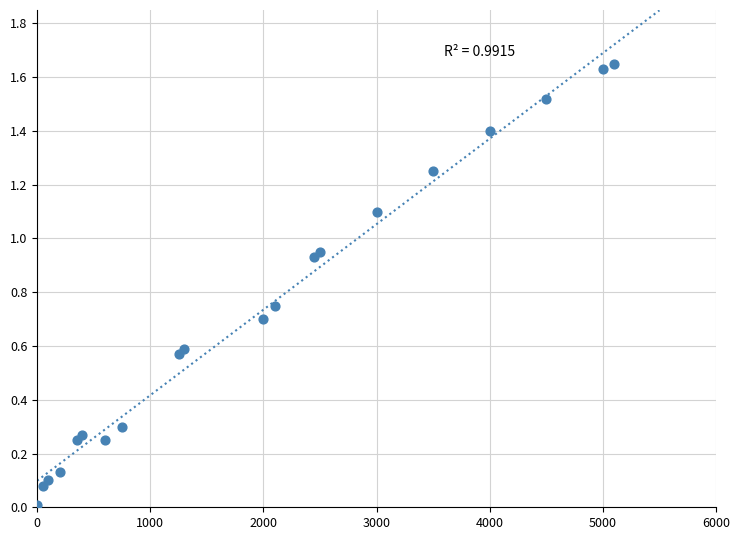

What is the range of X values (max minus min)?

5100.0